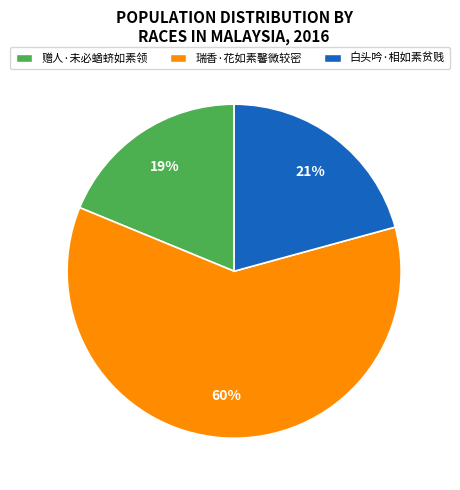

To the nearest percent, what percentage of the pie is 瑞香·花如素馨微较密?

60%